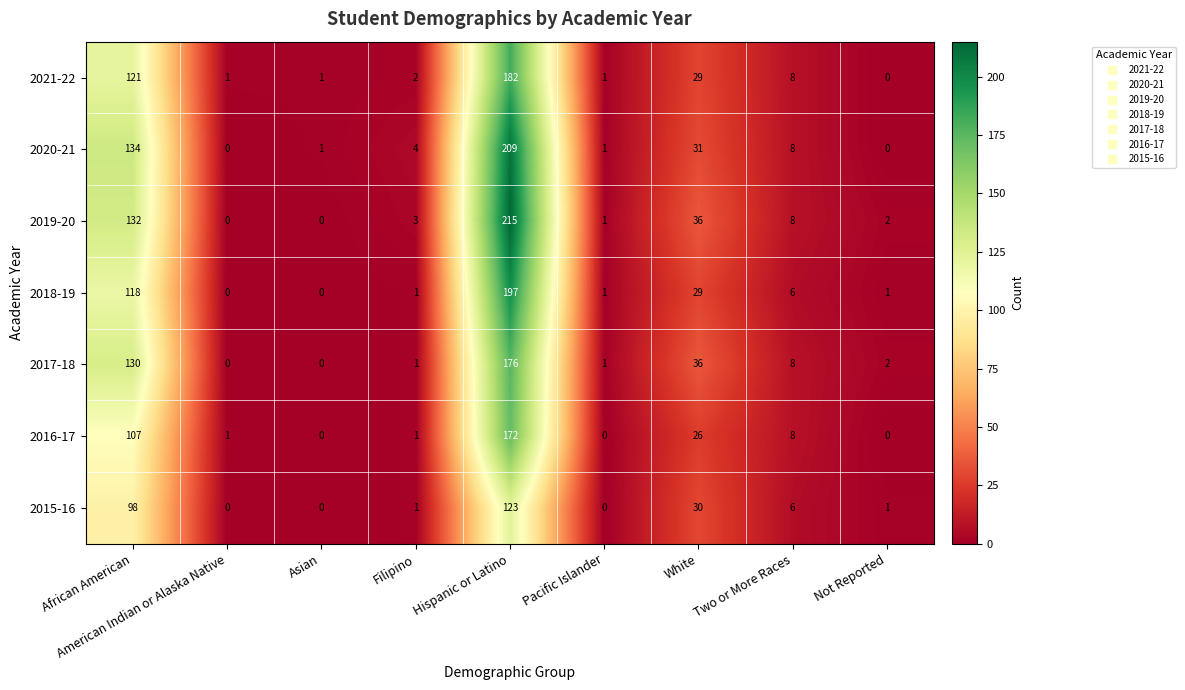

How many data points does each series have?

9